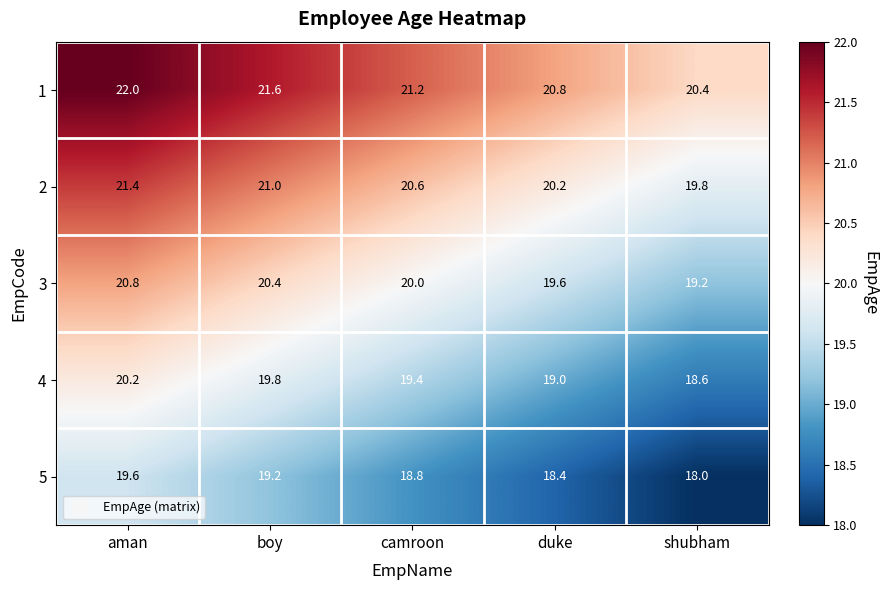

Rank the series at aman from highest to lowest value.

1, 2, 3, 4, 5